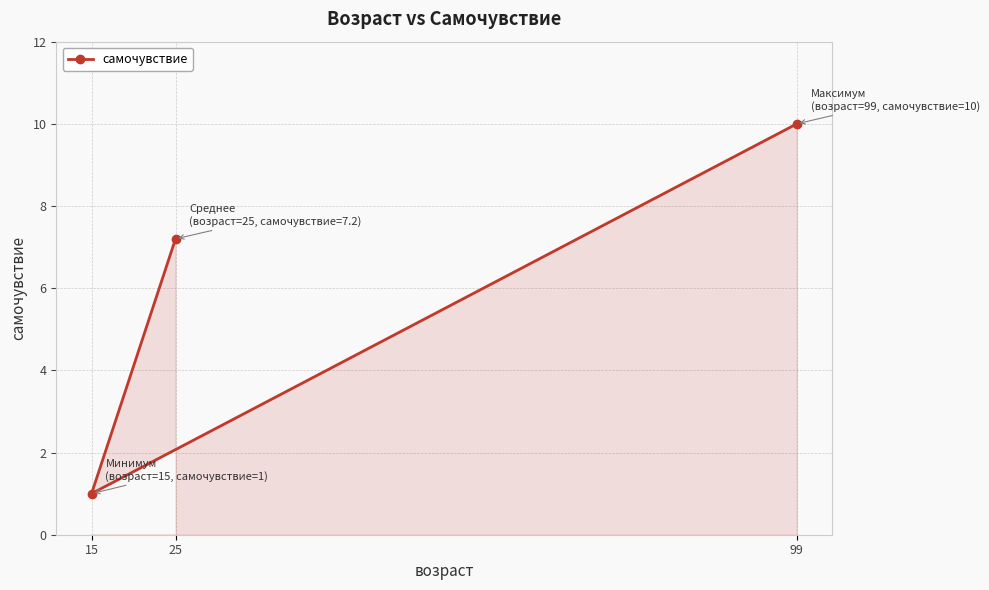

What is the difference between the second highest and minimum values?

6.2